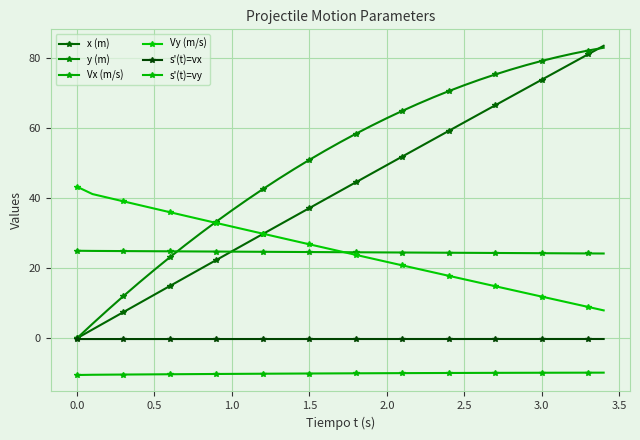

What is the difference between the second highest and second lowest values in the Vy (m/s) series?

32.3